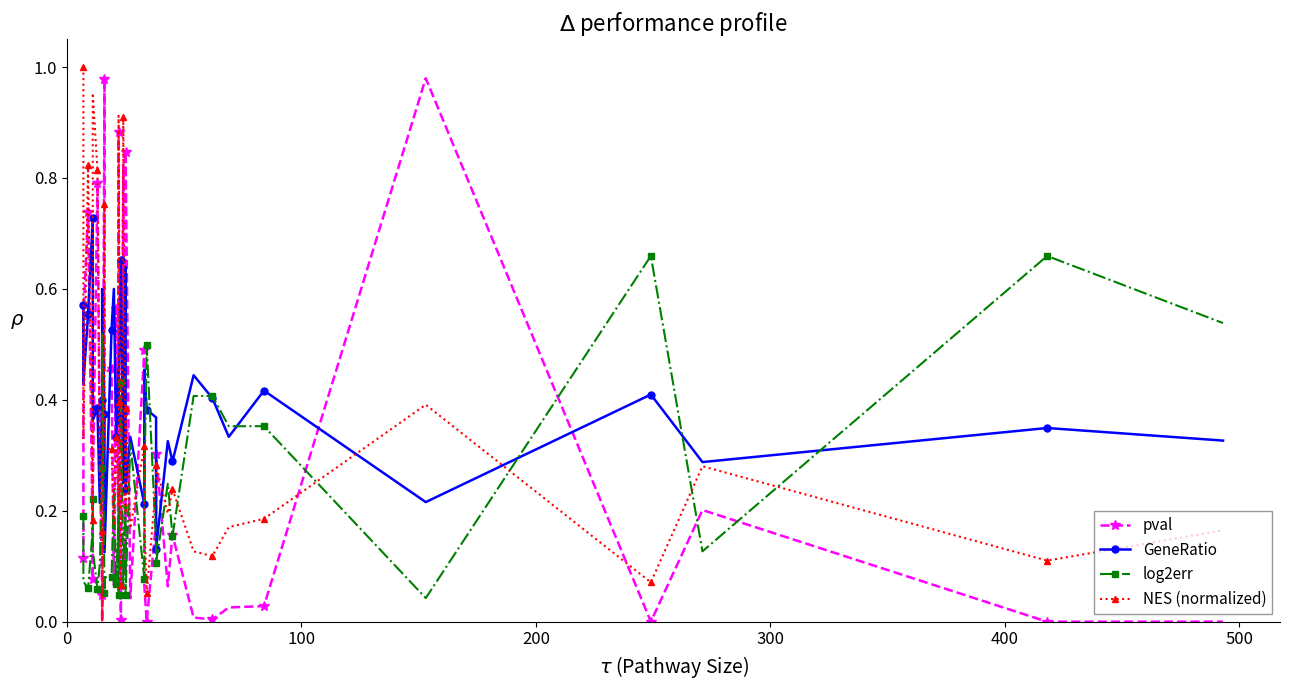

In NES (normalized), how many points are lower than both neighbors (excluding endpoints)?

13